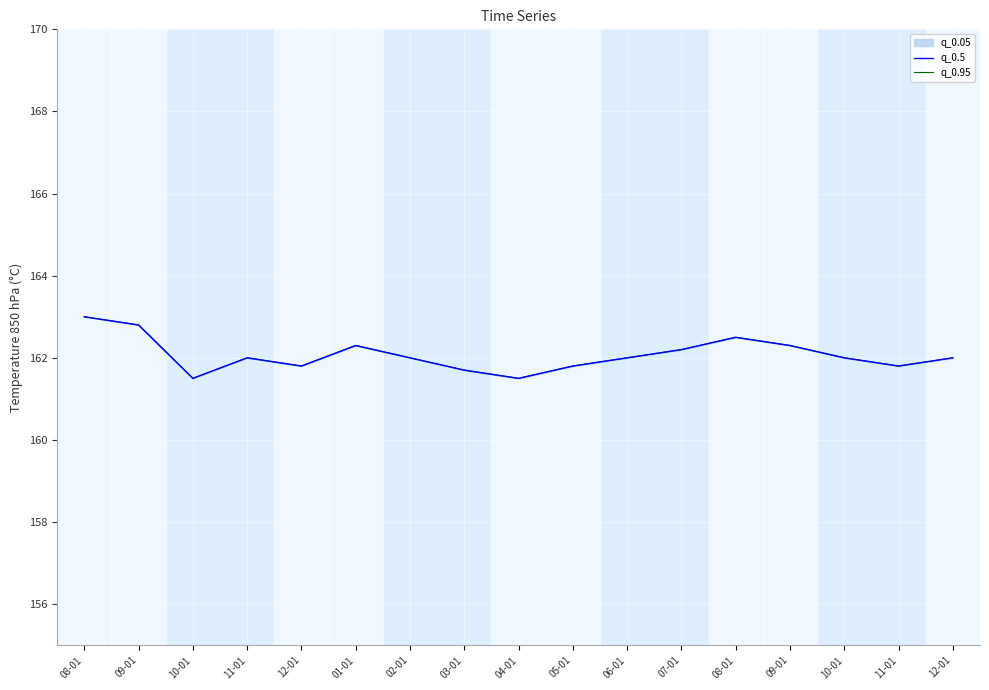

What is the sum of the q_0.95 values at 08-01 and 09-01?

325.3